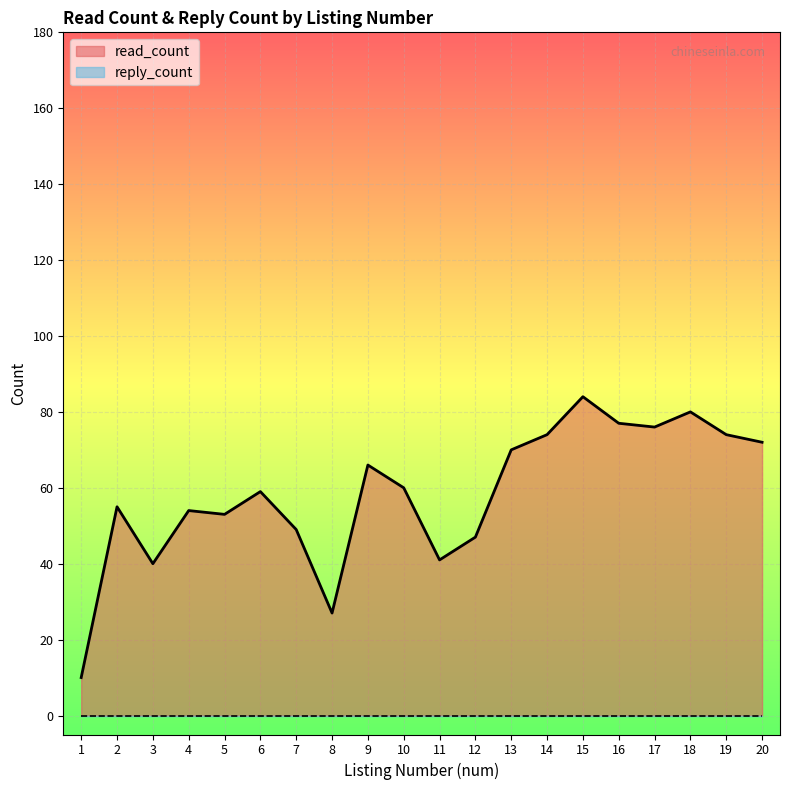

At which label is the value closest to 47?

12